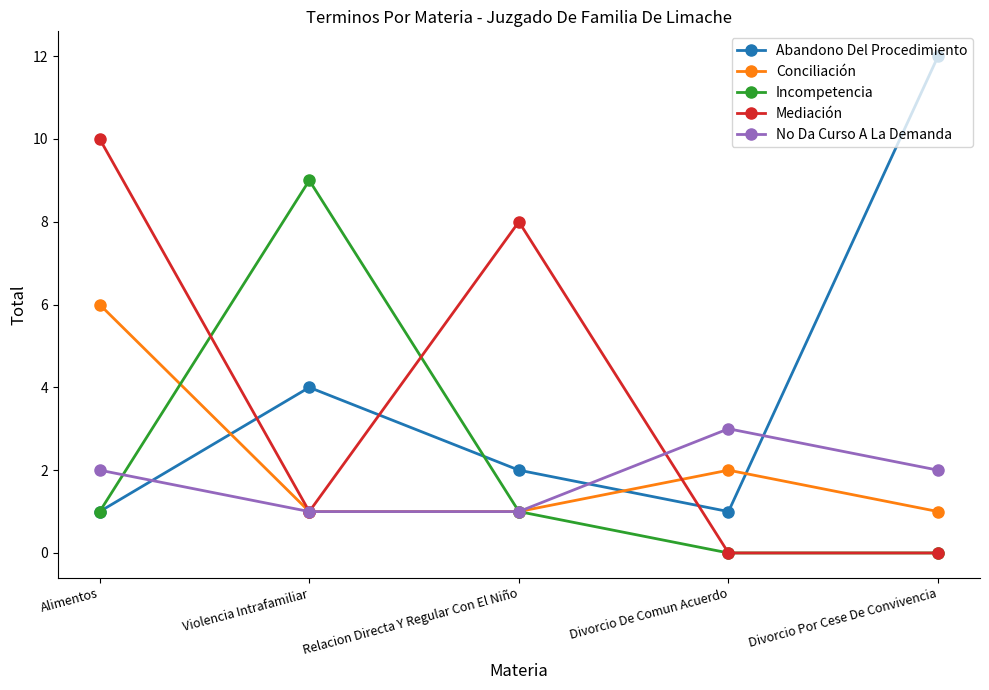

What is the total value across all series at Relacion Directa Y Regular Con El Niño?

13